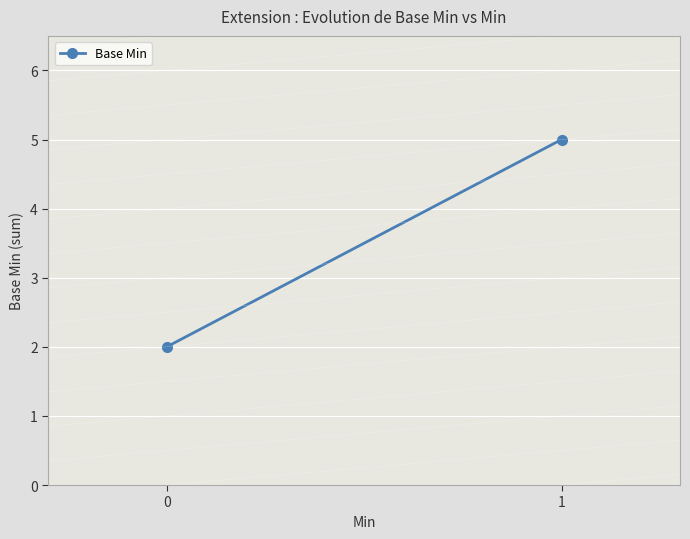

List the labels in order of value, largest first.

1, 0